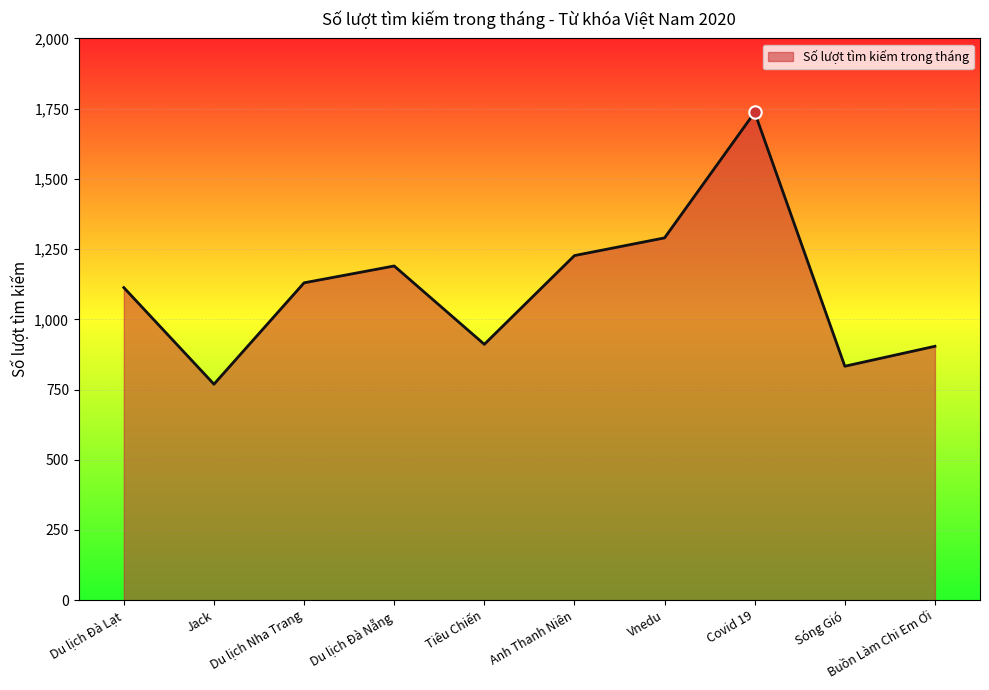

What is the change in value from Covid 19 to Buồn Làm Chi Em Ơi?

-833